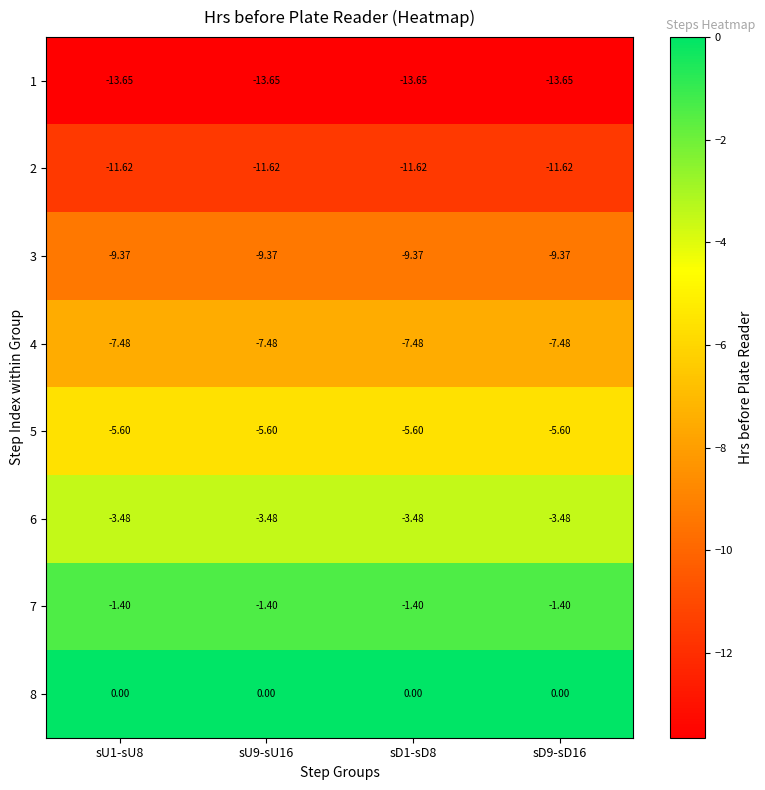

Is the value of 2 at sD9-sD16 greater than the value of 3 at sD9-sD16?

No